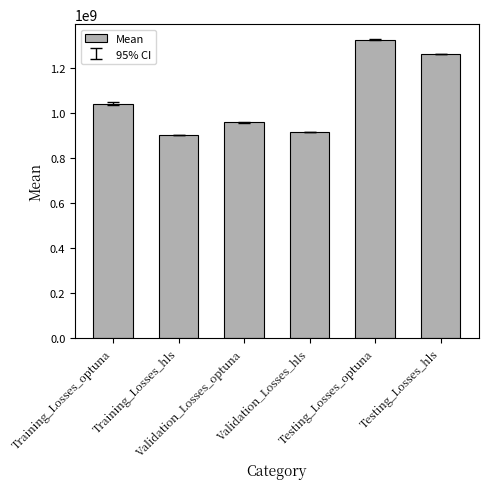

Reading left to right, transcribe all the data shown in this chart.

1043561818.8	904572350.6	959387072.3	915602795.0	1327353853.3	1263241597.6